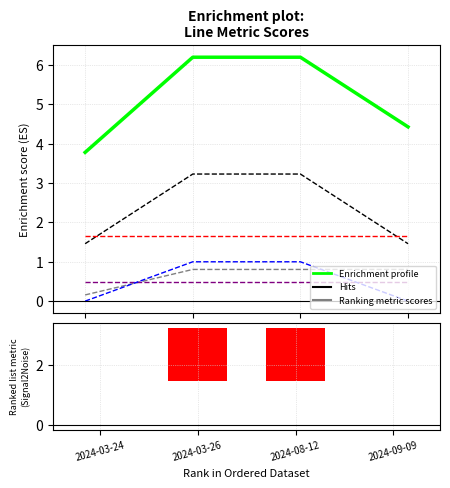

What position from the right is 2024-09-09?

1